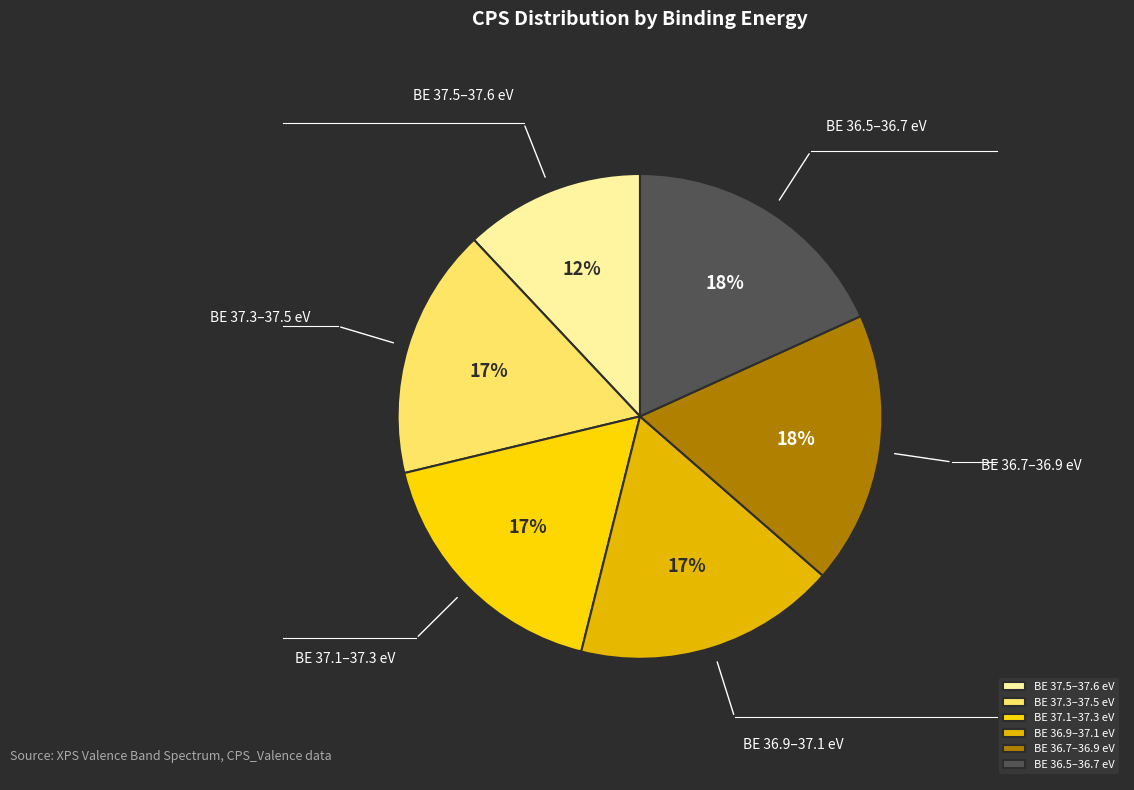

Which category has the smallest portion of the pie?

BE 37.5–37.6 eV